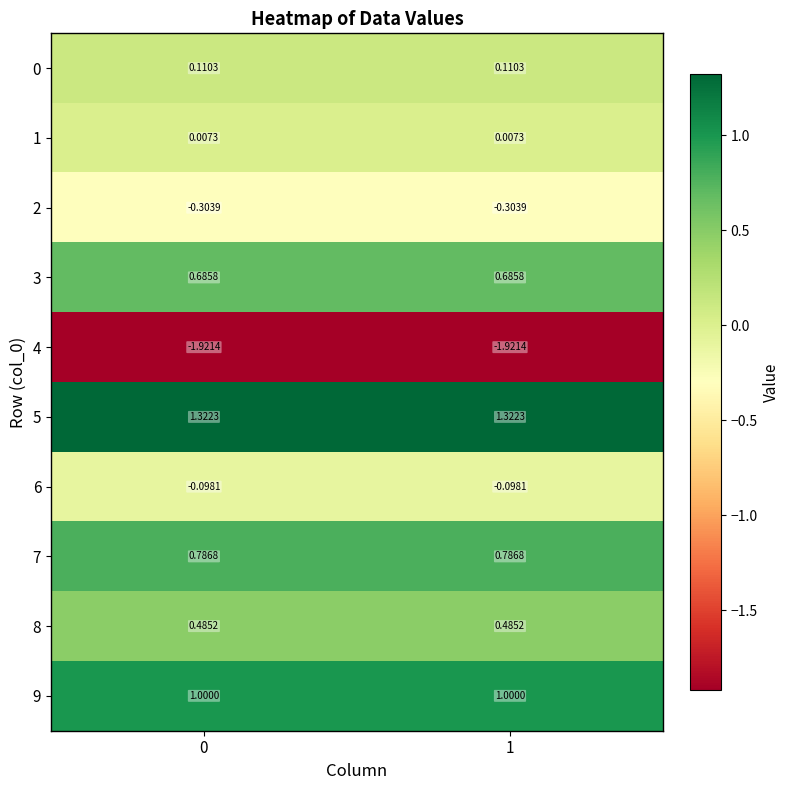

Is the value of 0 at 1 greater than the value of 9 at 1?

No